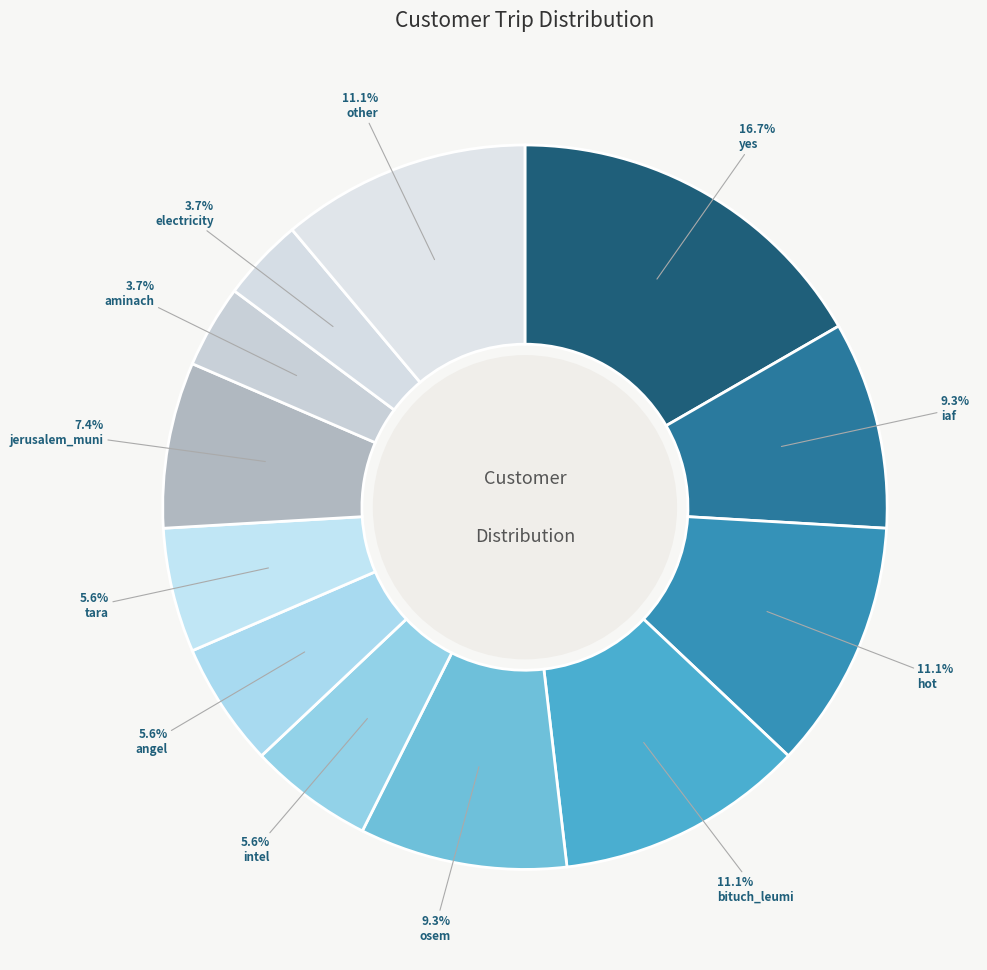

How much of the chart is everything except other?

88.9%